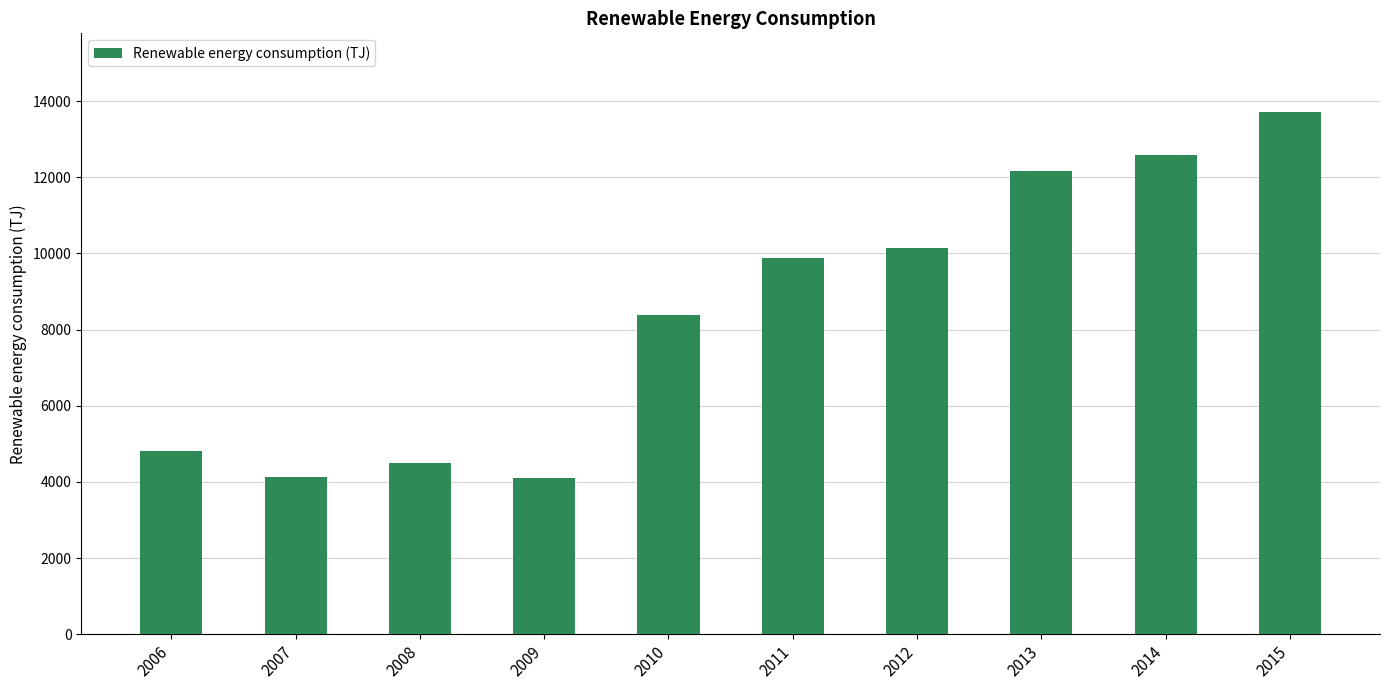

What is the value of the 8th bar from the left?

12171.0